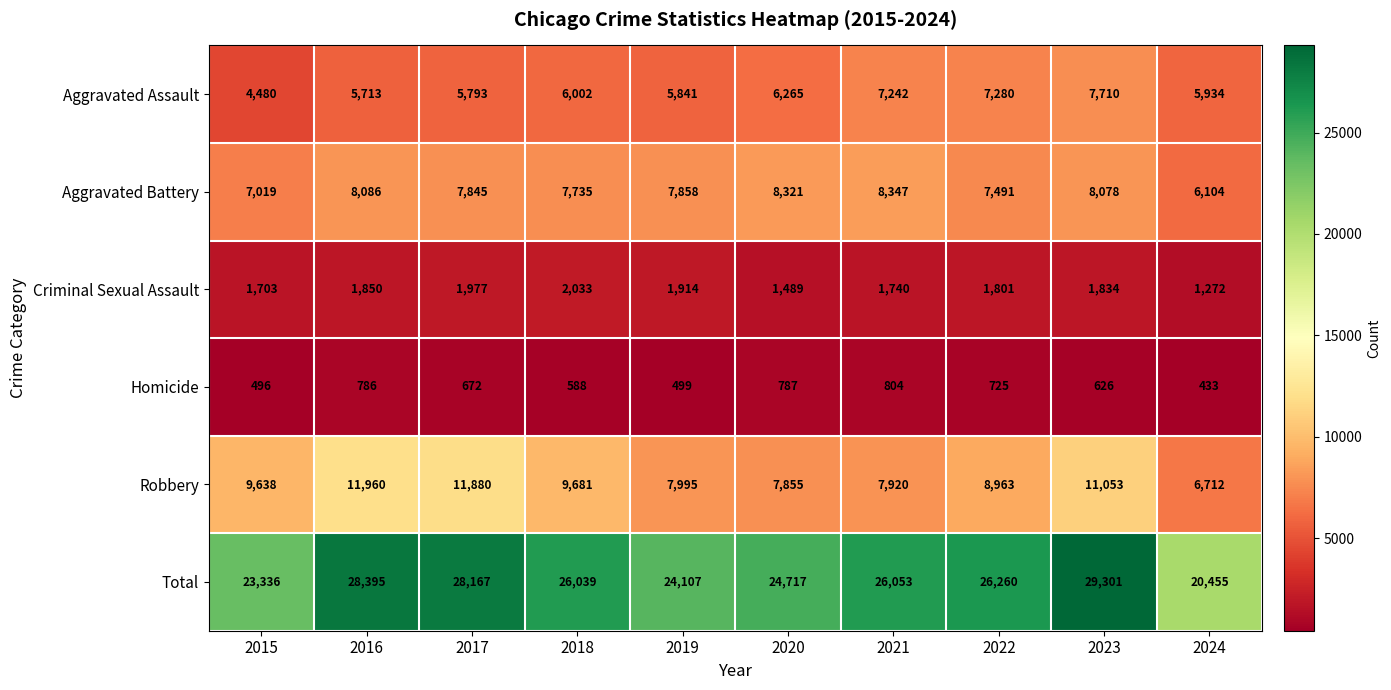

What is the spread (max minus min) of values at 2015?

22840